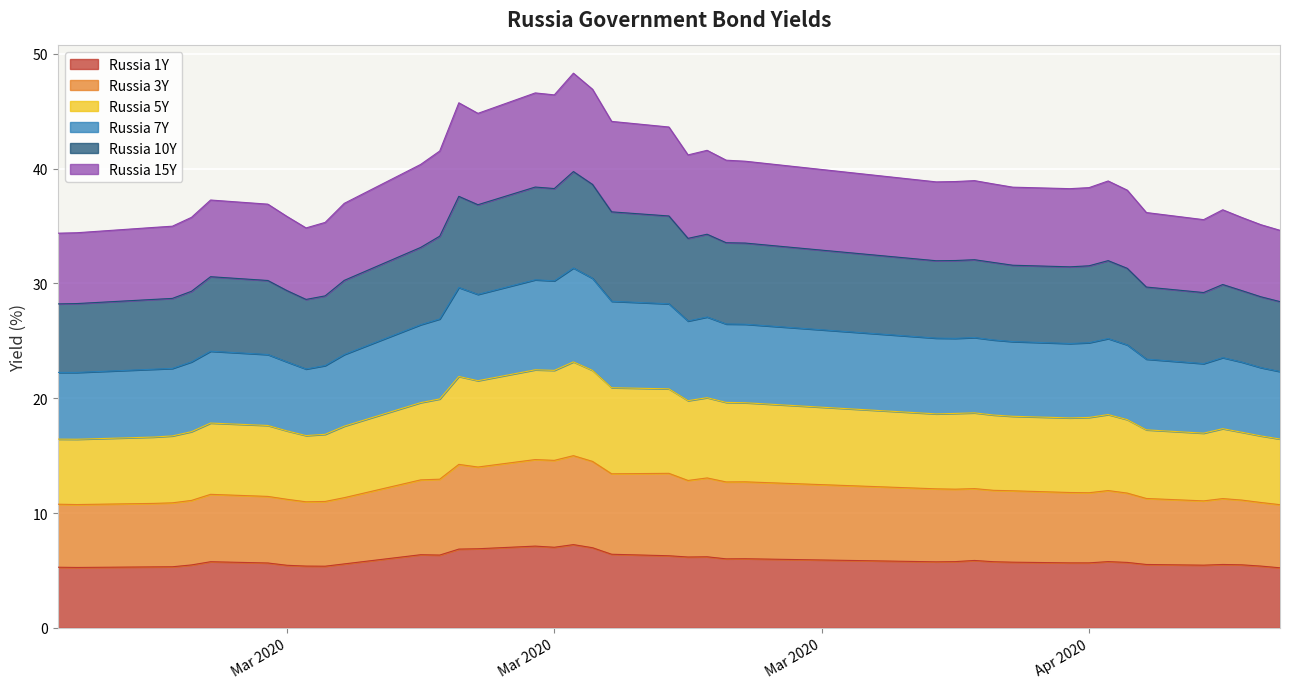

True or false: Russia 10Y has a value of 15.3 at 2020-03-05.

False